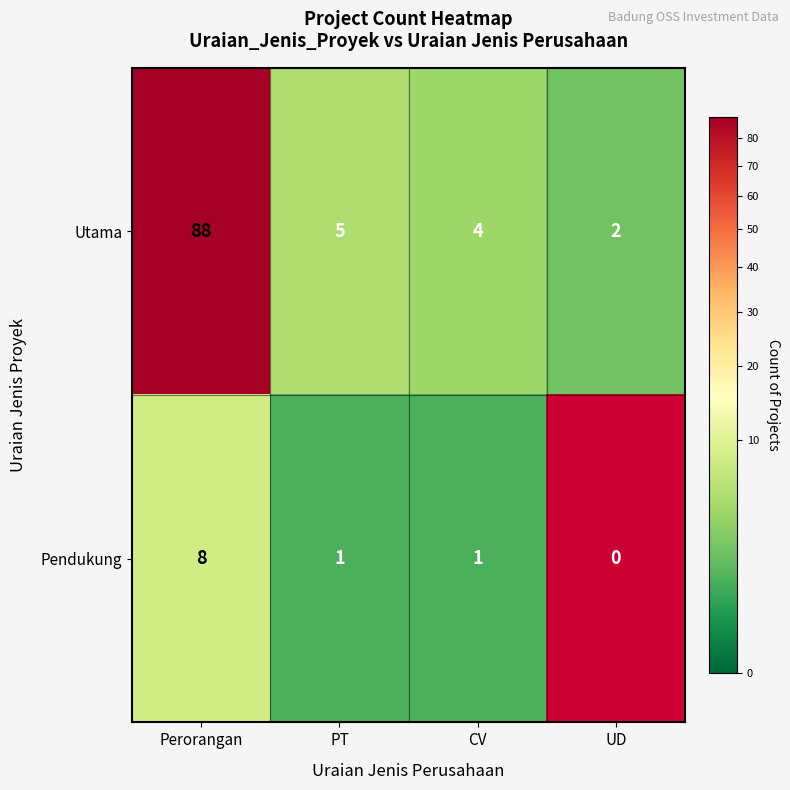

At how many categories does at least one series exceed 87?

1